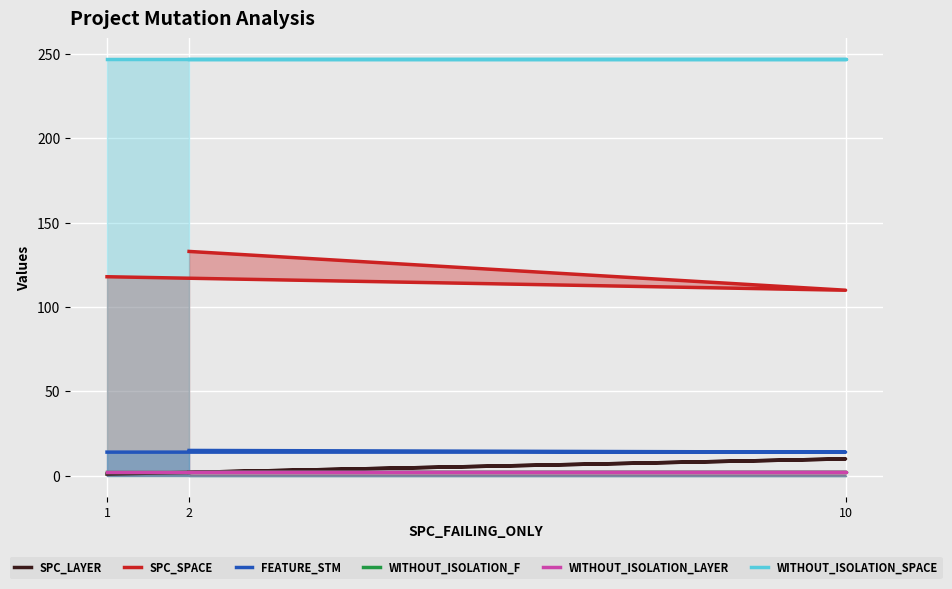

Reading left to right, list all the values displayed in this chart.

SPC_LAYER: 1	10	2
SPC_SPACE: 118	110	133
FEATURE_STM: 14	14	15
WITHOUT_ISOLATION_F: 2	2	2
WITHOUT_ISOLATION_LAYER: 2	2	2
WITHOUT_ISOLATION_SPACE: 247	247	247